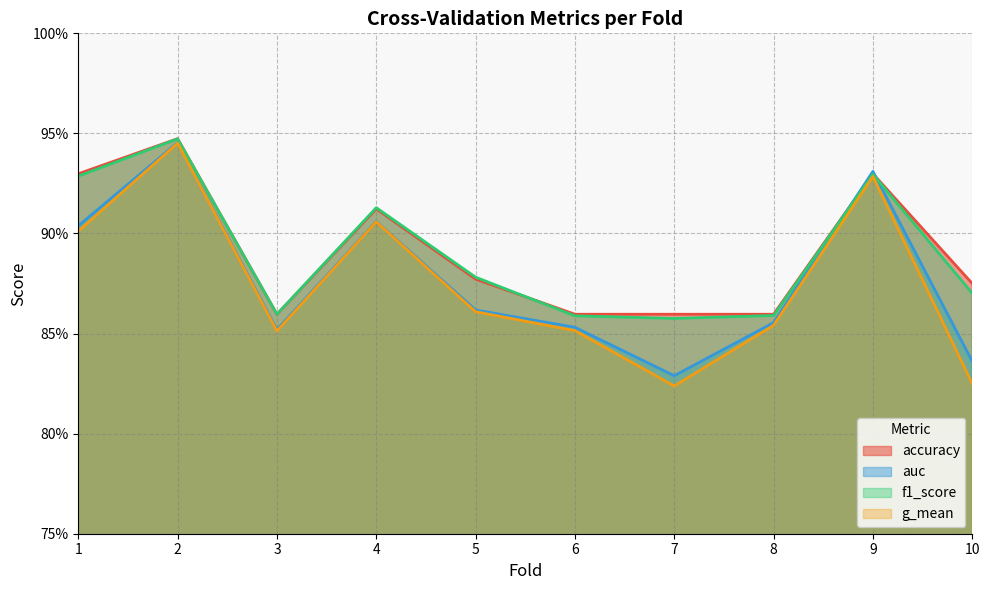

Which has a higher value, 6 or 2?

2